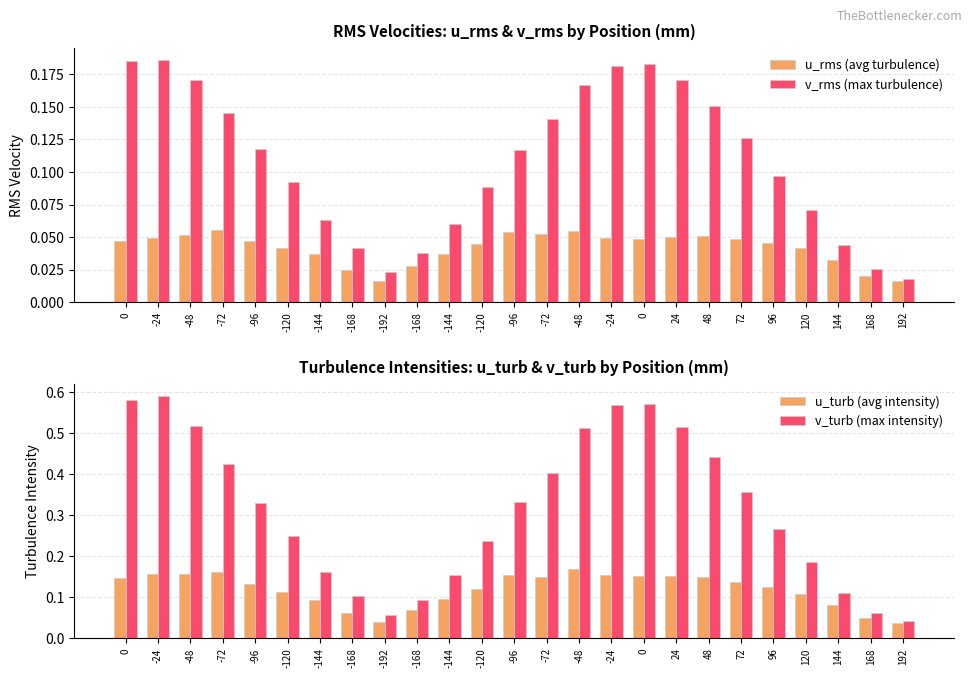

What is the highest value of the v_rms (max turbulence) series?

0.2